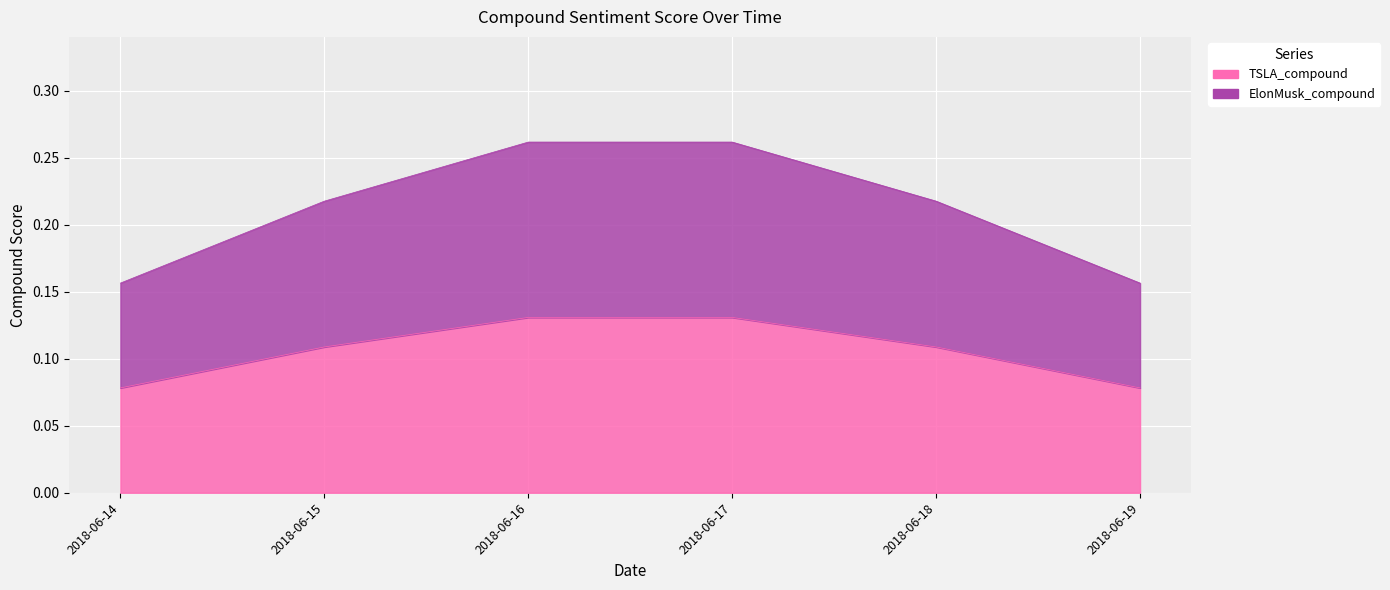

True or false: TSLA_compound has more than 1 interior local peaks.

False